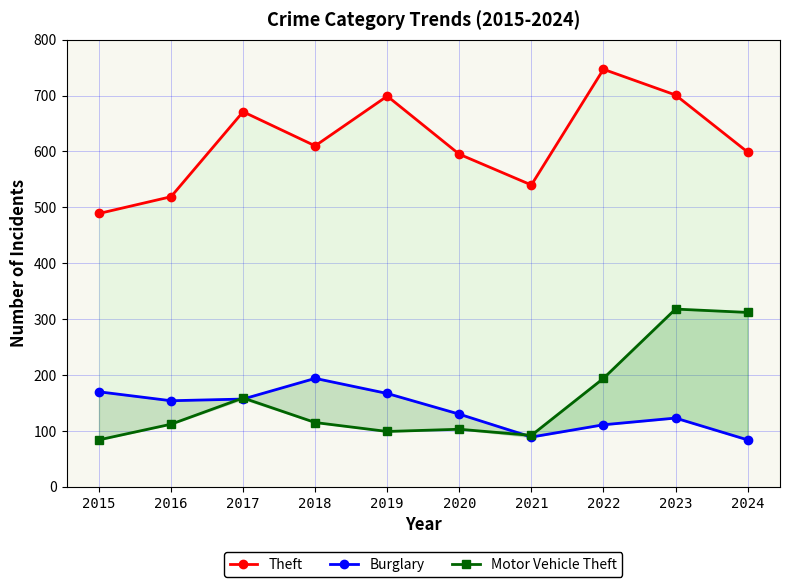

Which series has the widest spread of values?

Theft